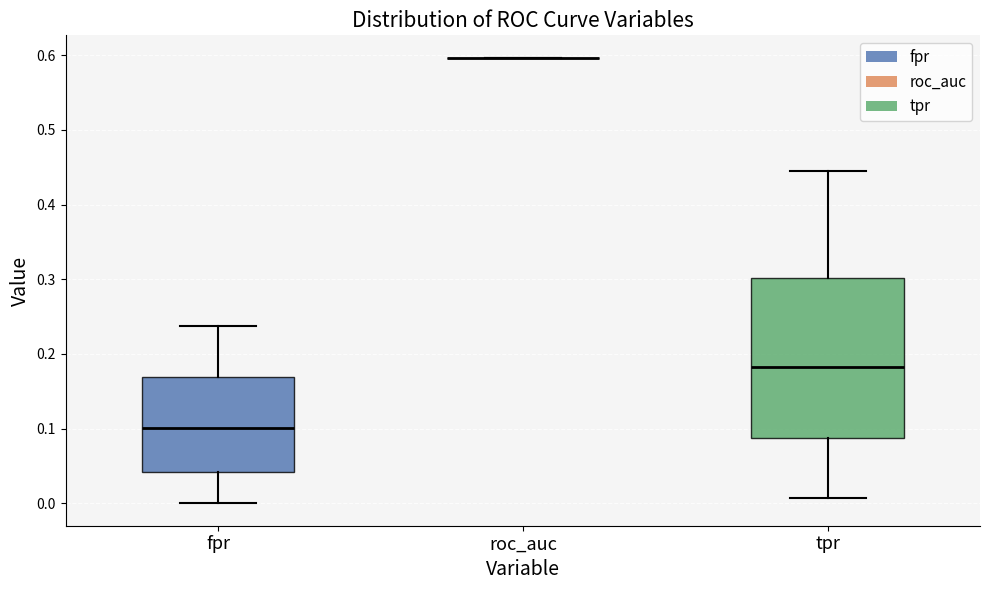

Comparing the boxes themselves (not the whiskers), which one is the tallest?

tpr